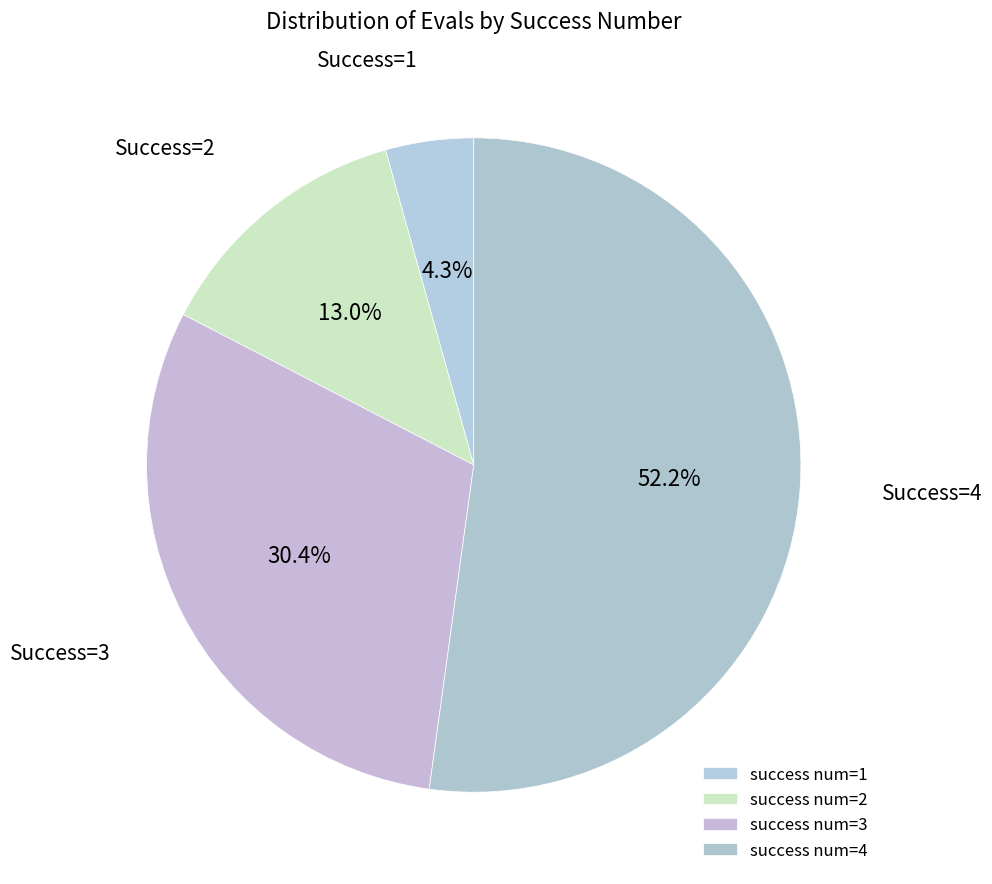

How many slices are in this pie chart?

4